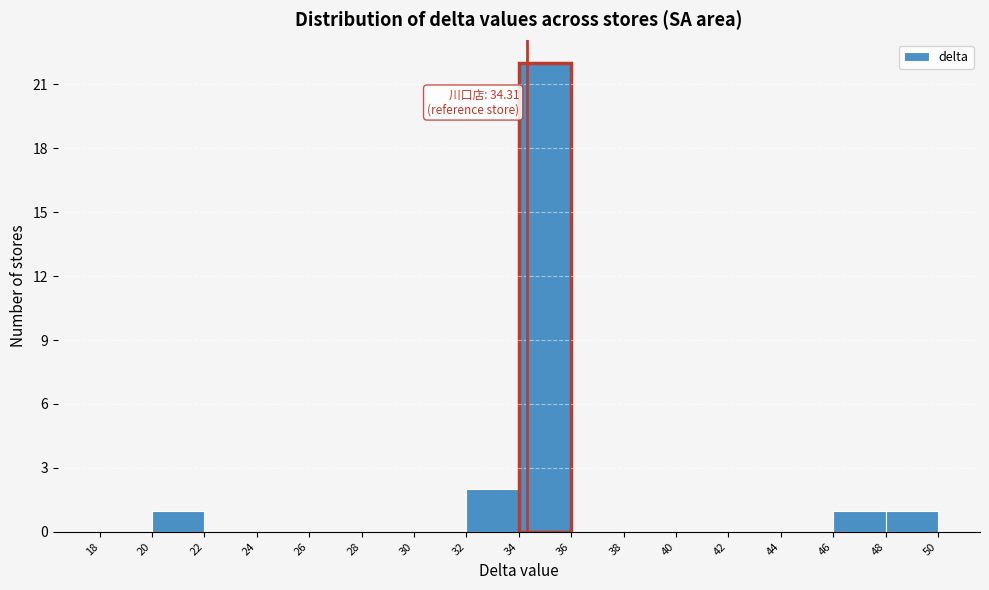

Which range on the x-axis has the tallest bar?

34 to 36